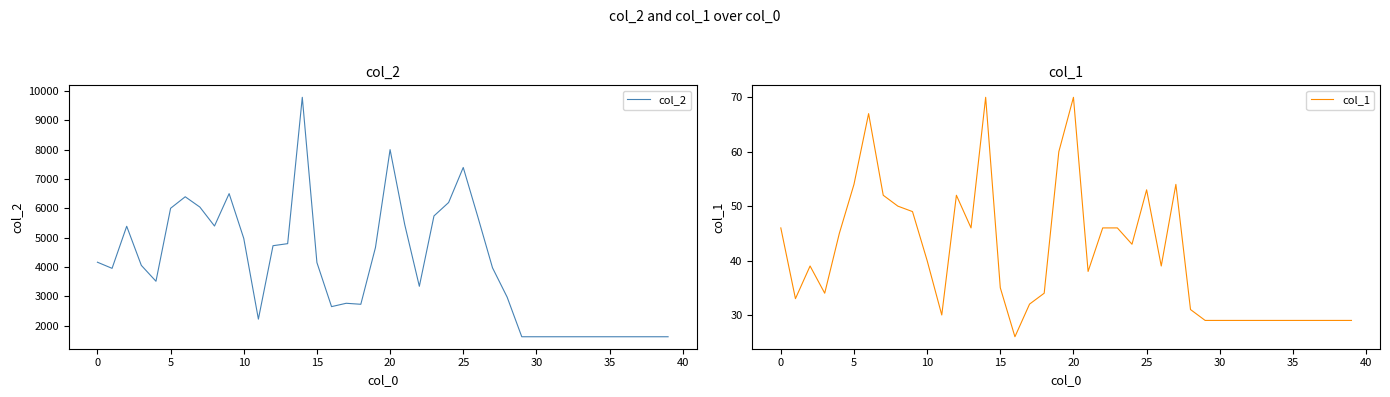

At 16, list the series in order from largest to smallest.

col_2, col_1